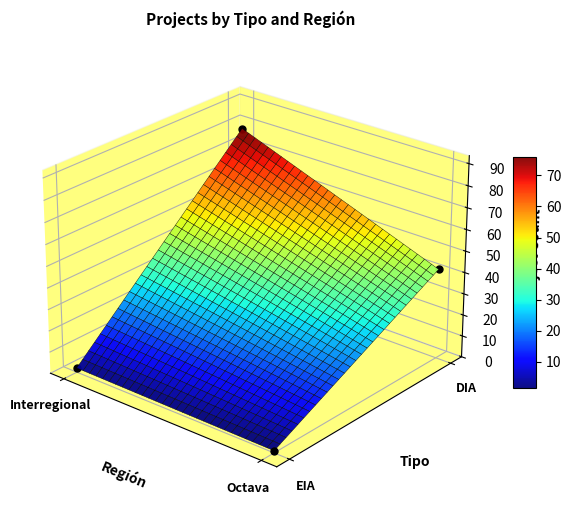

Reading left to right, transcribe all the data shown in this chart.

EIA: 2	1
DIA: 78	42